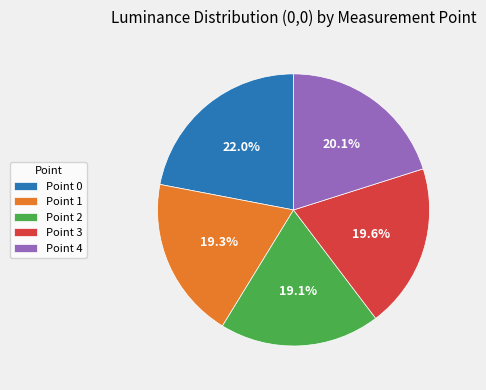

To the nearest percent, what percentage of the pie is Point 3?

20%